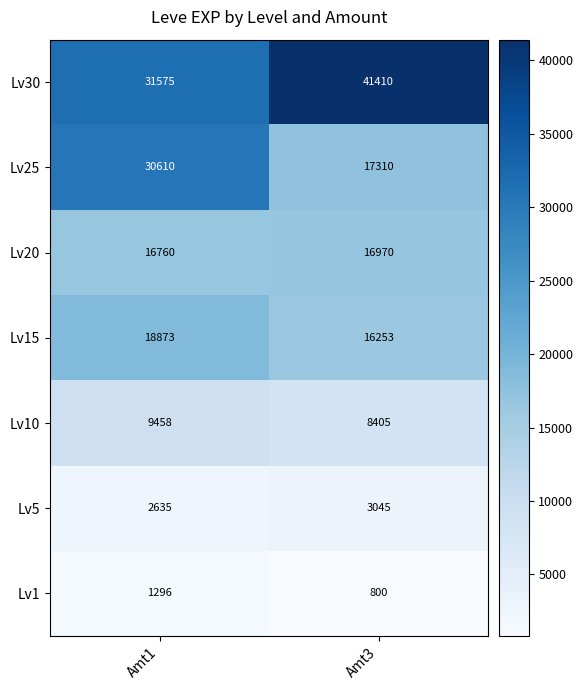

Which series changed the most between Amt1 and Amt3?

Lv25